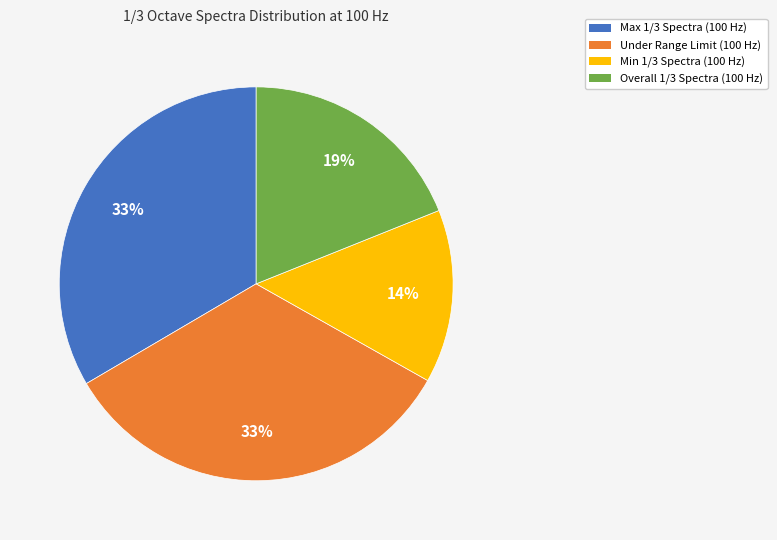

True or false: Overall 1/3 Spectra (100 Hz) accounts for 12% of the total.

False